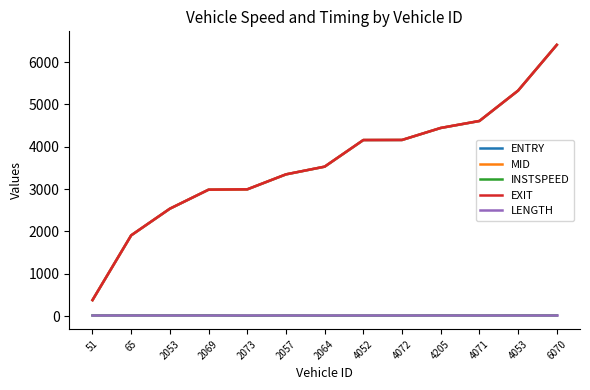

How many distinct data groups are displayed?

5